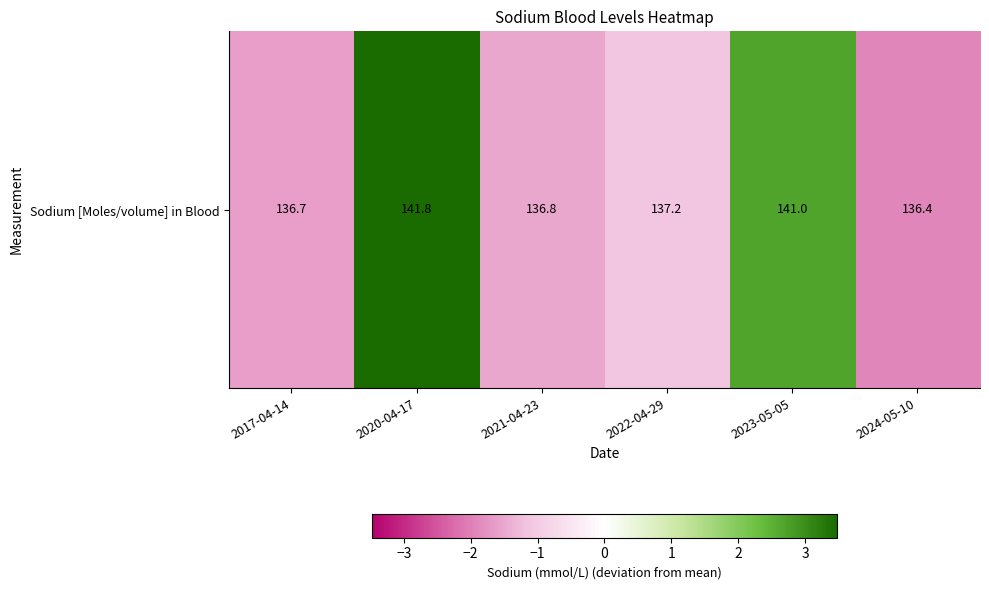

How many values are below -1?

4